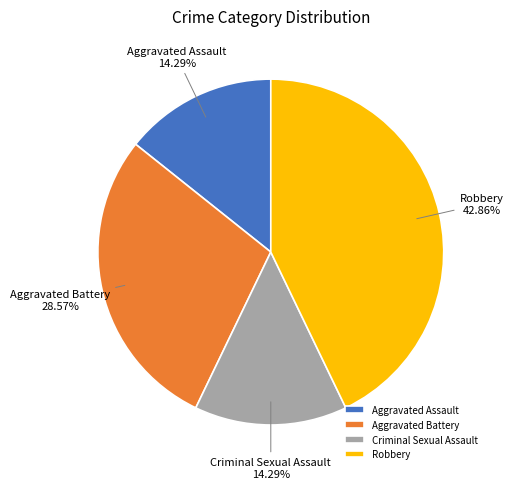

Is there any slice that represents more than half of the pie?

No